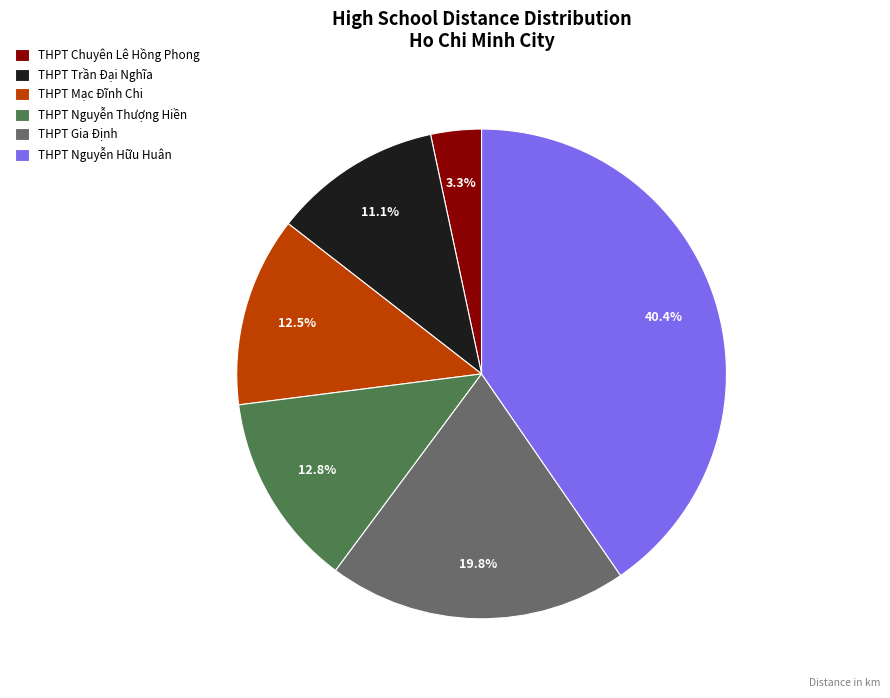

How many segments does this pie chart have?

6